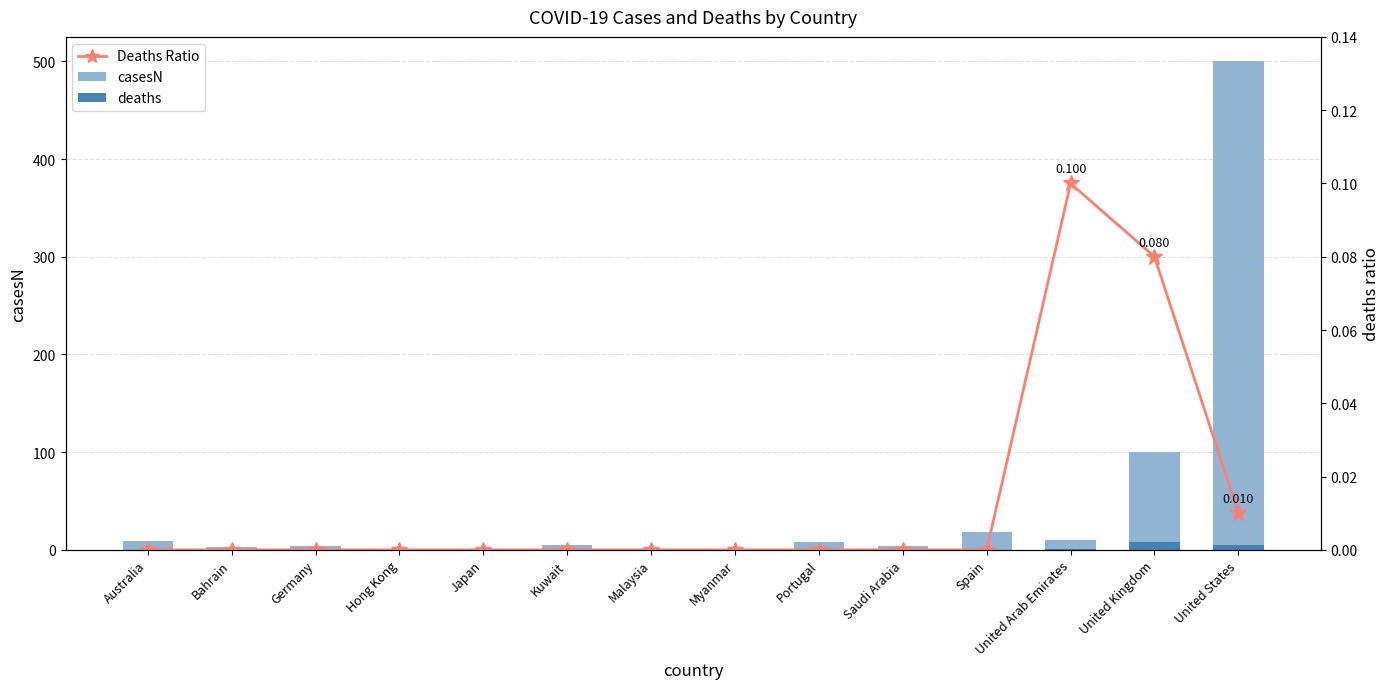

The casesN series shows 500.0 at United States. True or false?

True